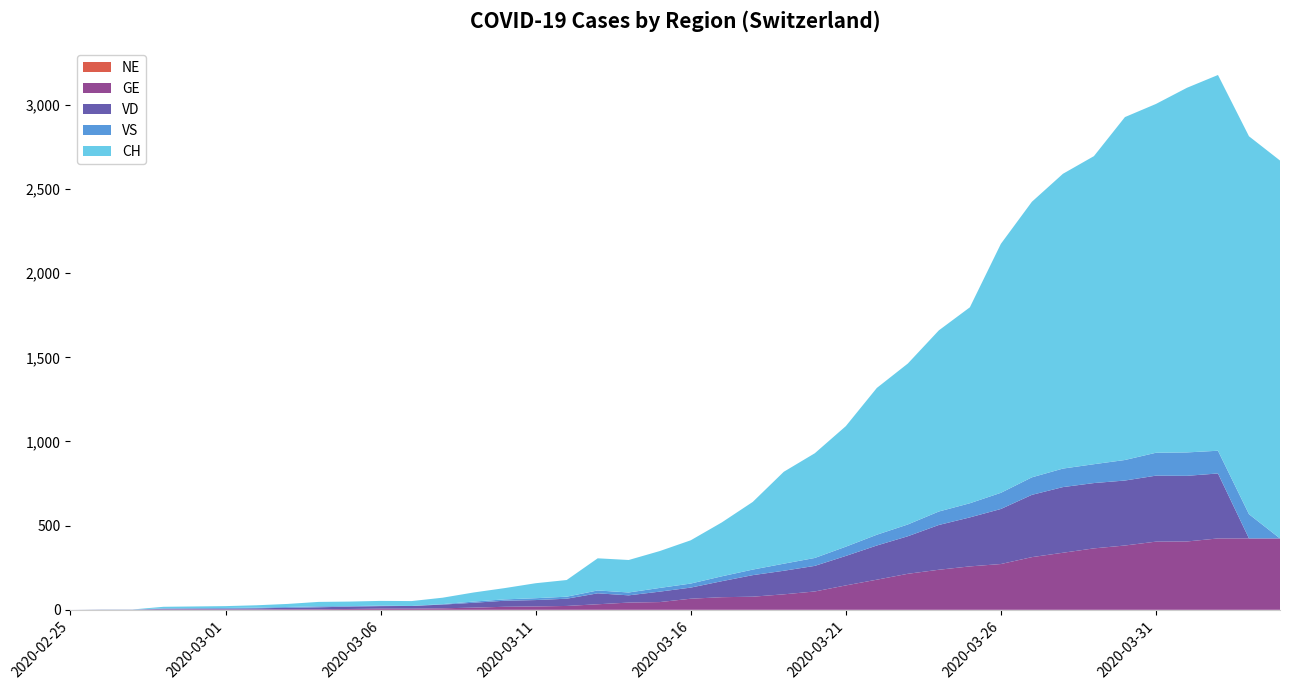

Reading left to right, list all the values displayed in this chart.

NE: 2020-02-25=0	2020-02-26=0	2020-02-27=0	2020-02-28=0	2020-02-29=0	2020-03-01=0	2020-03-02=0	2020-03-03=0	2020-03-04=0	2020-03-05=0	2020-03-06=0	2020-03-07=0	2020-03-08=0	2020-03-09=0	2020-03-10=0	2020-03-11=0	2020-03-12=0	2020-03-13=0	2020-03-14=0	2020-03-15=0	2020-03-16=0	2020-03-17=0	2020-03-18=0	2020-03-19=0	2020-03-20=0	2020-03-21=0	2020-03-22=0	2020-03-23=0	2020-03-24=0	2020-03-25=0	2020-03-26=0	2020-03-27=0	2020-03-28=0	2020-03-29=0	2020-03-30=0	2020-03-31=0	2020-04-01=0	2020-04-02=0	2020-04-03=0	2020-04-04=0
GE: 2020-02-25=0	2020-02-26=1	2020-02-27=1	2020-02-28=2	2020-02-29=3	2020-03-01=3	2020-03-02=3	2020-03-03=4	2020-03-04=4	2020-03-05=5	2020-03-06=7	2020-03-07=7	2020-03-08=9	2020-03-09=13	2020-03-10=18	2020-03-11=20	2020-03-12=23	2020-03-13=33	2020-03-14=43	2020-03-15=46	2020-03-16=66	2020-03-17=75	2020-03-18=78	2020-03-19=92	2020-03-20=109	2020-03-21=145	2020-03-22=179	2020-03-23=214	2020-03-24=238	2020-03-25=258	2020-03-26=272	2020-03-27=313	2020-03-28=339	2020-03-29=365	2020-03-30=382	2020-03-31=405	2020-04-01=406	2020-04-02=424	2020-04-03=424	2020-04-04=424
VD: 2020-02-25=0	2020-02-26=0	2020-02-27=0	2020-02-28=4	2020-02-29=4	2020-03-01=4	2020-03-02=6	2020-03-03=8	2020-03-04=11	2020-03-05=14	2020-03-06=15	2020-03-07=16	2020-03-08=22	2020-03-09=29	2020-03-10=36	2020-03-11=38	2020-03-12=43	2020-03-13=65	2020-03-14=43	2020-03-15=62	2020-03-16=66	2020-03-17=95	2020-03-18=128	2020-03-19=140	2020-03-20=152	2020-03-21=175	2020-03-22=203	2020-03-23=223	2020-03-24=266	2020-03-25=291	2020-03-26=327	2020-03-27=370	2020-03-28=390	2020-03-29=388	2020-03-30=386	2020-03-31=392	2020-04-01=390	2020-04-02=386	2020-04-03=0	2020-04-04=0
VS: 2020-02-25=0	2020-02-26=0	2020-02-27=0	2020-02-28=3	2020-02-29=3	2020-03-01=4	2020-03-02=4	2020-03-03=5	2020-03-04=6	2020-03-05=3	2020-03-06=3	2020-03-07=0	2020-03-08=3	2020-03-09=7	2020-03-10=8	2020-03-11=11	2020-03-12=12	2020-03-13=17	2020-03-14=17	2020-03-15=22	2020-03-16=24	2020-03-17=29	2020-03-18=33	2020-03-19=42	2020-03-20=47	2020-03-21=55	2020-03-22=64	2020-03-23=70	2020-03-24=80	2020-03-25=84	2020-03-26=96	2020-03-27=104	2020-03-28=110	2020-03-29=112	2020-03-30=122	2020-03-31=136	2020-04-01=139	2020-04-02=135	2020-04-03=144	2020-04-04=0
CH: 2020-02-25=0	2020-02-26=1	2020-02-27=1	2020-02-28=9	2020-02-29=10	2020-03-01=11	2020-03-02=14	2020-03-03=18	2020-03-04=26	2020-03-05=27	2020-03-06=28	2020-03-07=29	2020-03-08=38	2020-03-09=54	2020-03-10=67	2020-03-11=89	2020-03-12=99	2020-03-13=191	2020-03-14=193	2020-03-15=219	2020-03-16=257	2020-03-17=320	2020-03-18=402	2020-03-19=546	2020-03-20=622	2020-03-21=716	2020-03-22=872	2020-03-23=956	2020-03-24=1076	2020-03-25=1164	2020-03-26=1479	2020-03-27=1637	2020-03-28=1751	2020-03-29=1830	2020-03-30=2037	2020-03-31=2072	2020-04-01=2166	2020-04-02=2232	2020-04-03=2245	2020-04-04=2245